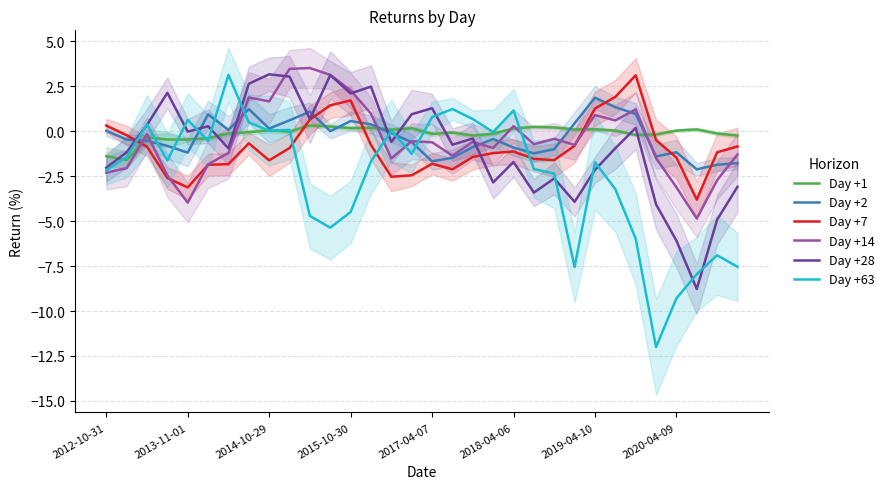

What is the difference between the maximum and second lowest values in the Day +2 series?

3.7